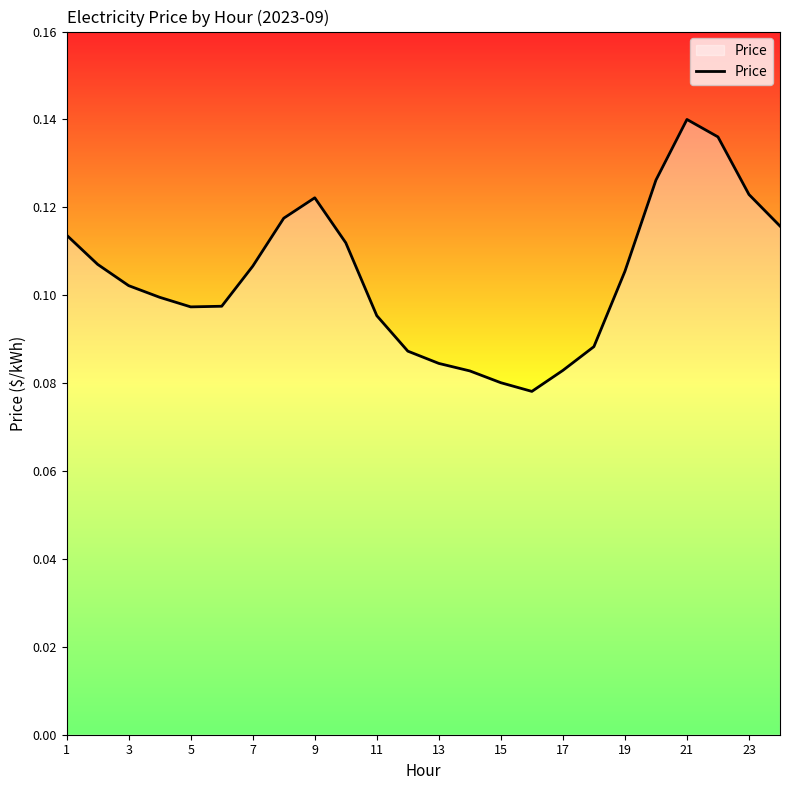

True or false: there are more than 2 points higher than both neighbors.

False